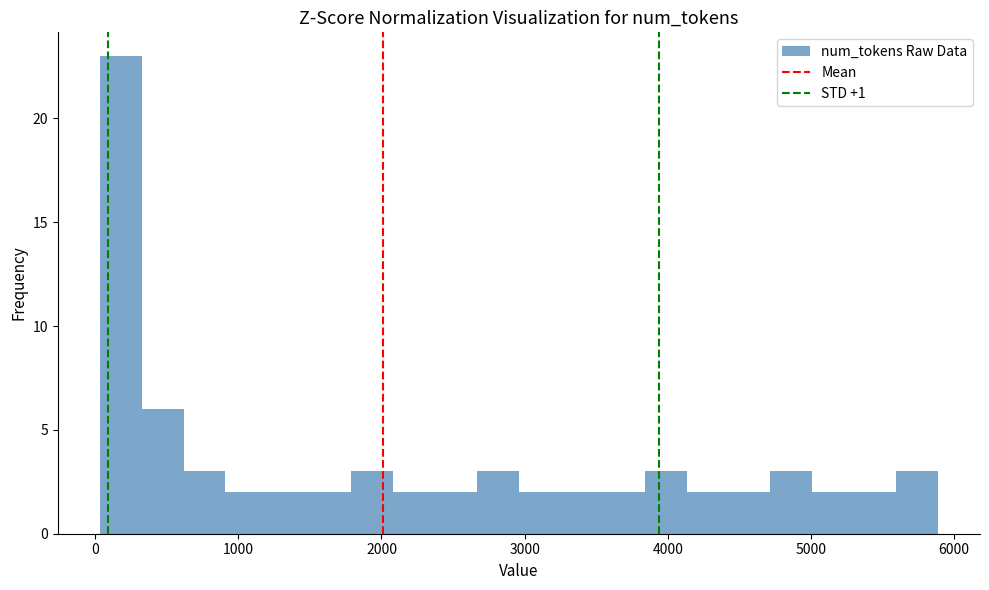

Around what value on the x-axis is the tallest bar? Give the approximate position of its centre, as read against the axis.

200